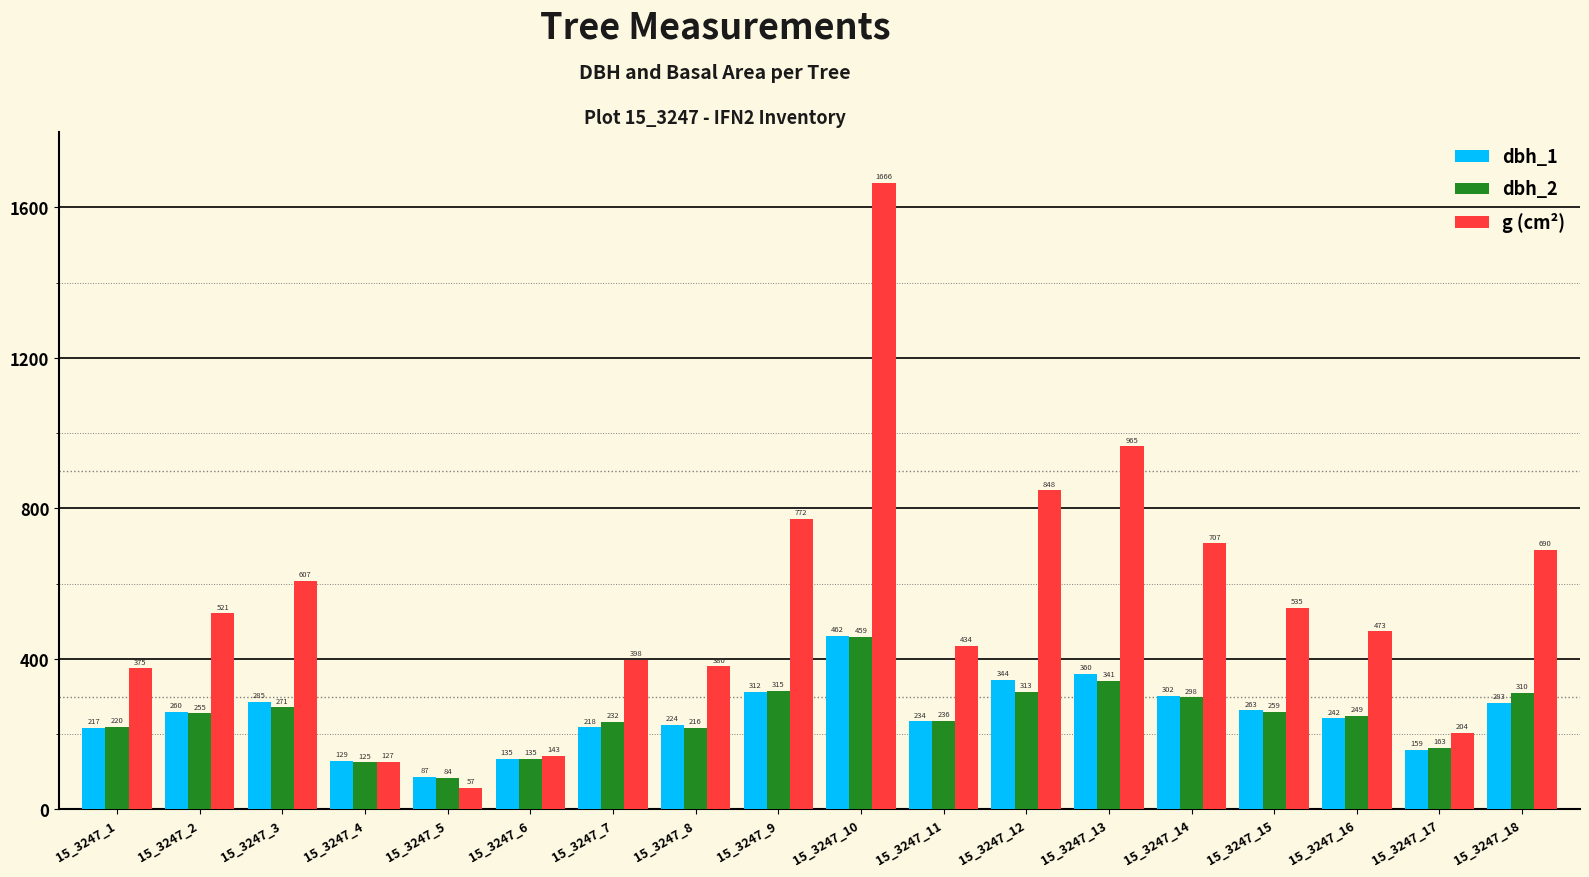

How many data points in g (cm²) are less than 520?

9